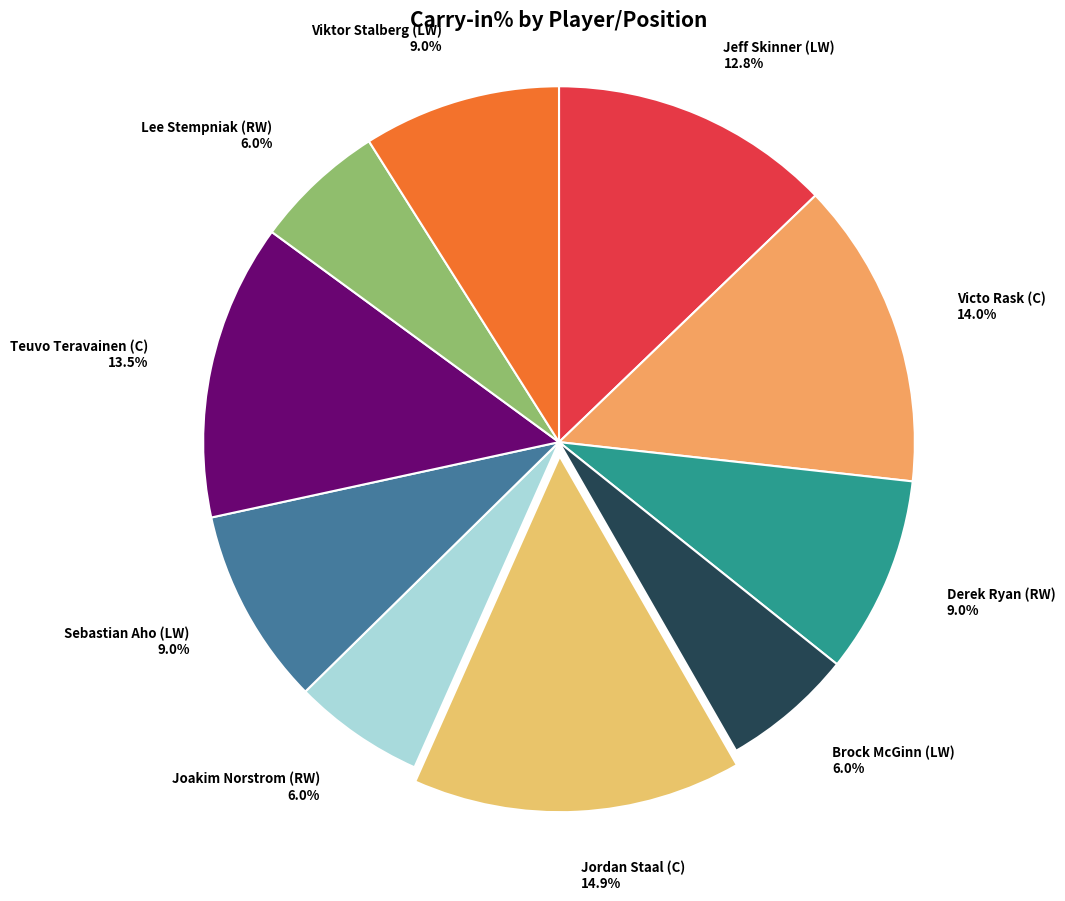

Approximately how many times larger is the value at Sebastian Aho (LW) 9.0% compared to Lee Stempniak (RW) 6.0%?

1.5